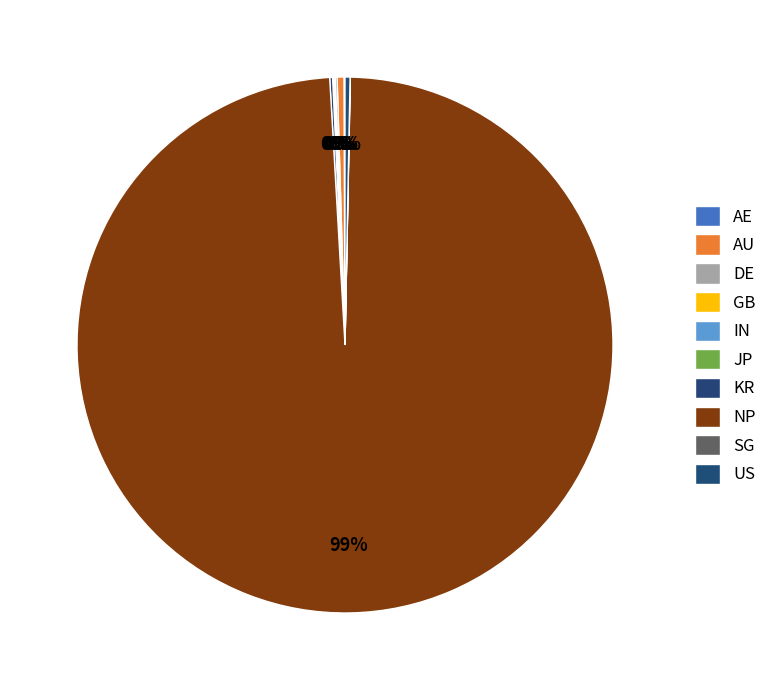

True or false: US accounts for 0% of the total.

True